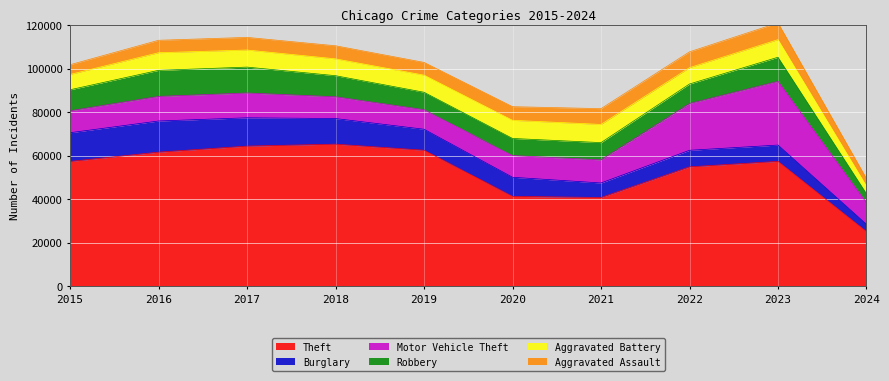

How many distinct data groups are displayed?

6